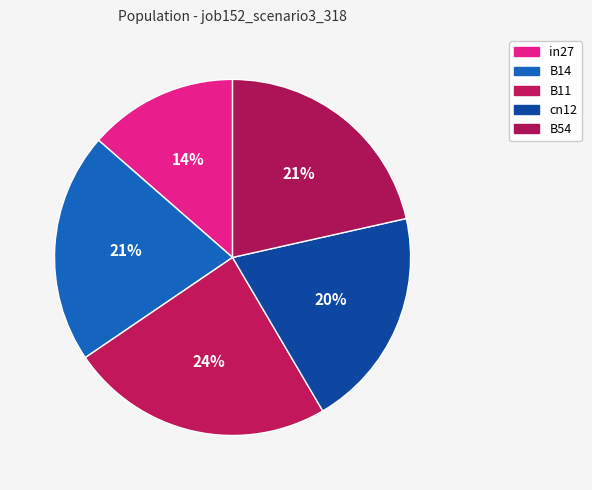

Rank the categories by value from highest to lowest.

B11, B54, B14, cn12, in27